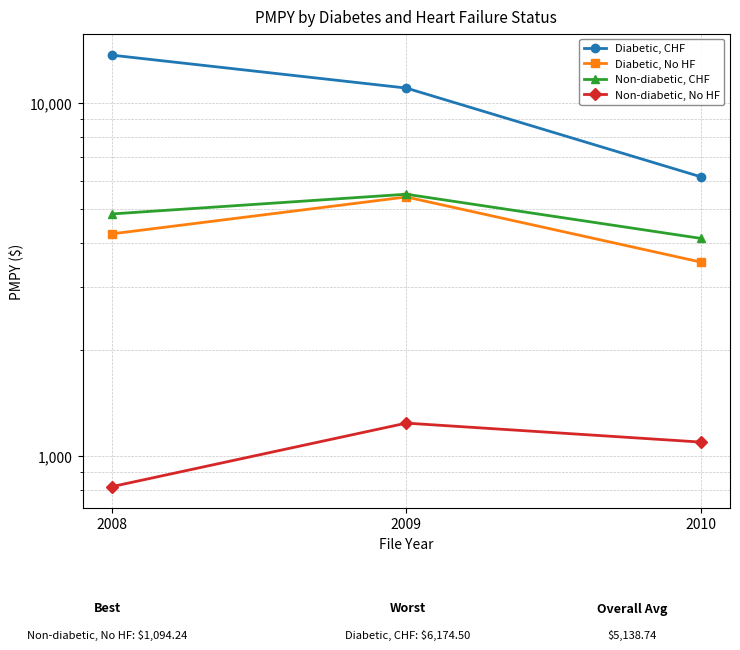

What is the difference between the maximum and minimum values in the Diabetic, No HF series?

1870.9